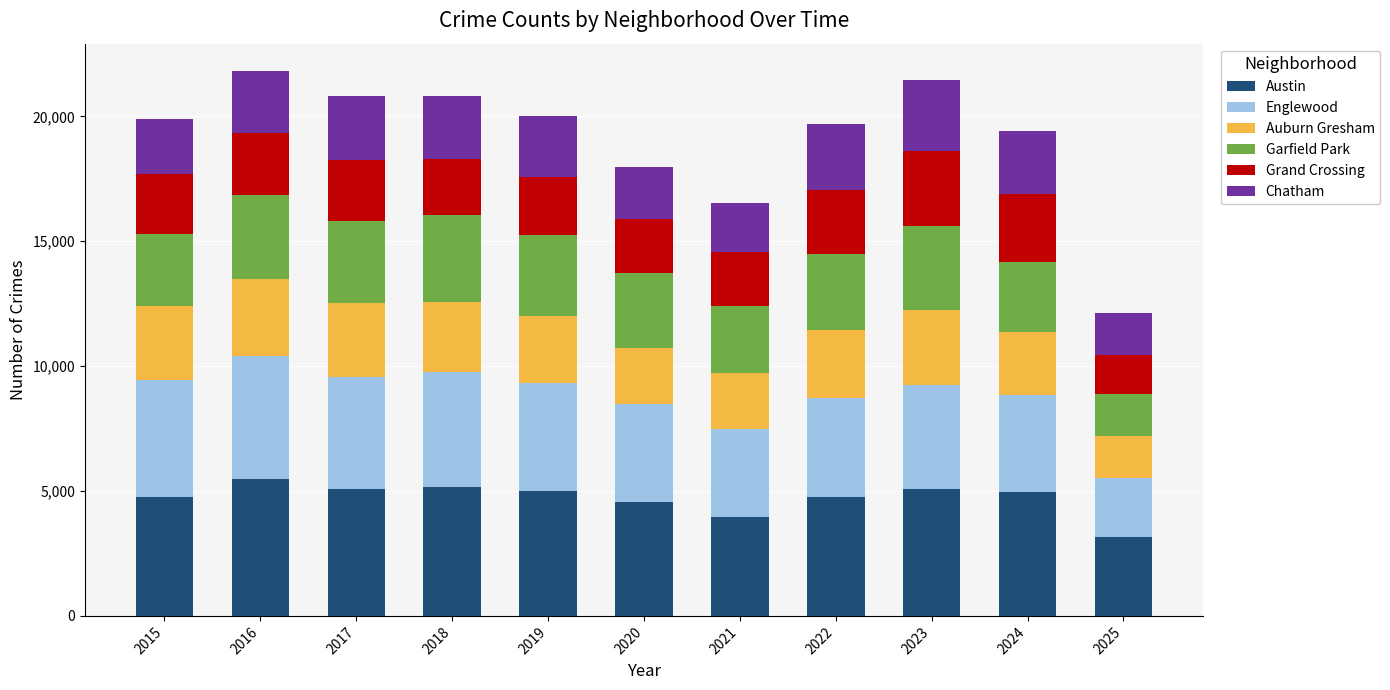

True or false: Austin has a value of 4978 at 2024.

True